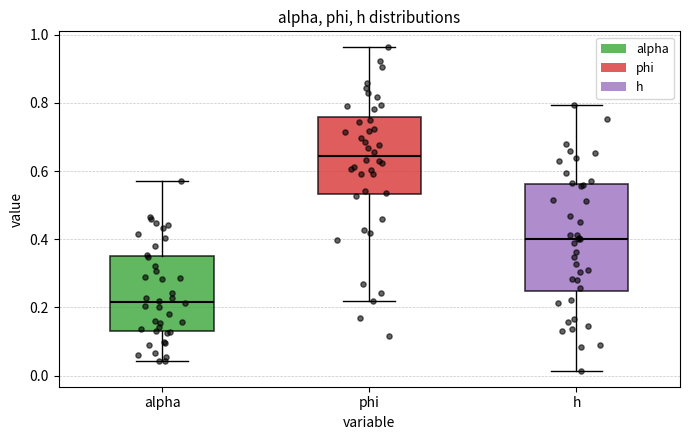

Reading left to right, transcribe this box plot: for each box, give where its median line is, the range the box spans, and where its two whiskers end, as read against the y-axis. The values are not printed on the chart, so give them approximately, as read against the axis.

alpha: median 0.22, box 0.14 to 0.36, whiskers 0.04 to 0.58
phi: median 0.64, box 0.54 to 0.76, whiskers 0.22 to 0.96
h: median 0.40, box 0.24 to 0.56, whiskers 0.02 to 0.80